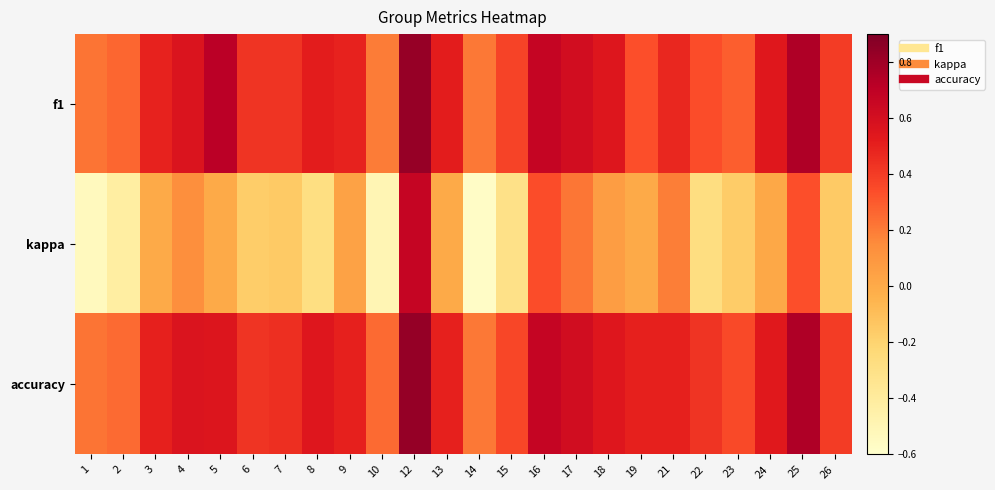

Reading right to left, transcribe all the data shown in this chart.

f1: 26=0.4	25=0.8	24=0.5	23=0.3	22=0.3	21=0.5	19=0.3	18=0.6	17=0.6	16=0.7	15=0.4	14=0.2	13=0.5	12=0.8	10=0.2	9=0.5	8=0.5	7=0.4	6=0.4	5=0.7	4=0.6	3=0.5	2=0.3	1=0.2
kappa: 26=-0.2	25=0.3	24=0.0	23=-0.2	22=-0.3	21=0.2	19=0.0	18=0.1	17=0.2	16=0.3	15=-0.3	14=-0.6	13=0.0	12=0.7	10=-0.5	9=0.0	8=-0.3	7=-0.2	6=-0.2	5=0.0	4=0.1	3=0.0	2=-0.4	1=-0.5
accuracy: 26=0.4	25=0.8	24=0.5	23=0.4	22=0.4	21=0.5	19=0.5	18=0.5	17=0.6	16=0.7	15=0.4	14=0.2	13=0.5	12=0.8	10=0.2	9=0.5	8=0.5	7=0.4	6=0.4	5=0.6	4=0.6	3=0.5	2=0.2	1=0.2